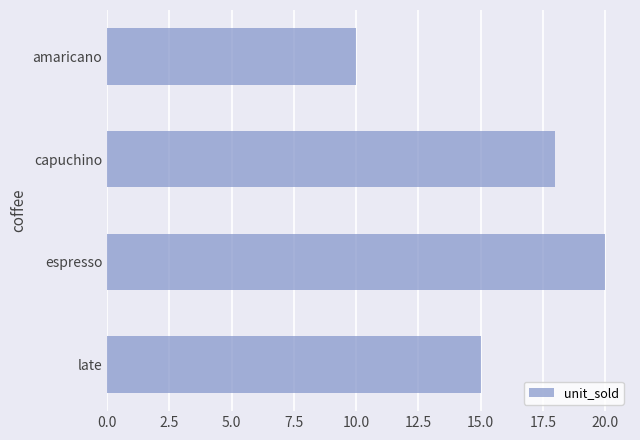

How many data points are less than 18?

2